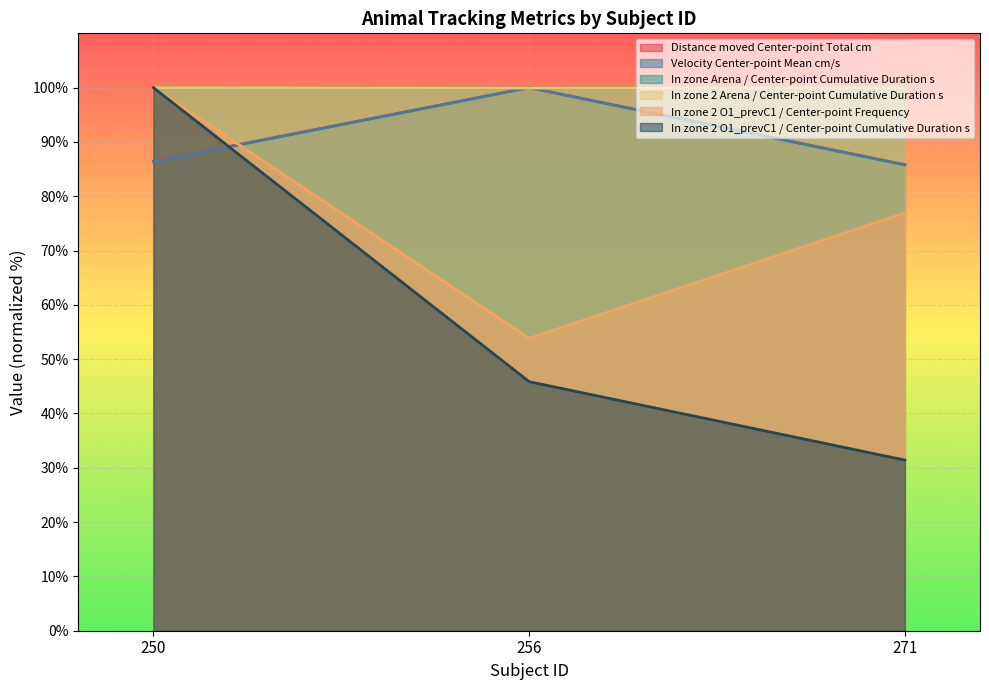

List the series in order of their peak value, lowest first.

Distance moved Center-point Total cm, Velocity Center-point Mean cm/s, In zone Arena / Center-point Cumulative Duration s, In zone 2 Arena / Center-point Cumulative Duration s, In zone 2 O1_prevC1 / Center-point Frequency, In zone 2 O1_prevC1 / Center-point Cumulative Duration s